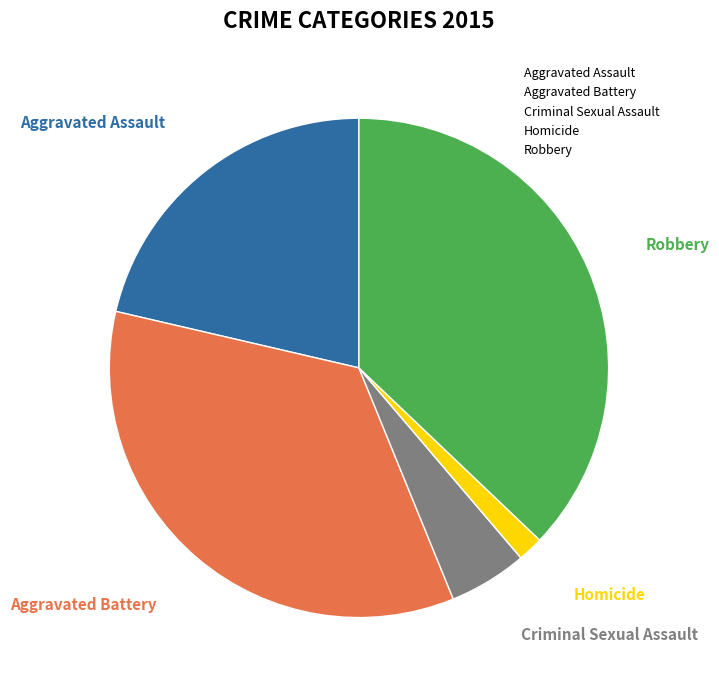

Which category has the biggest portion of the pie?

Robbery